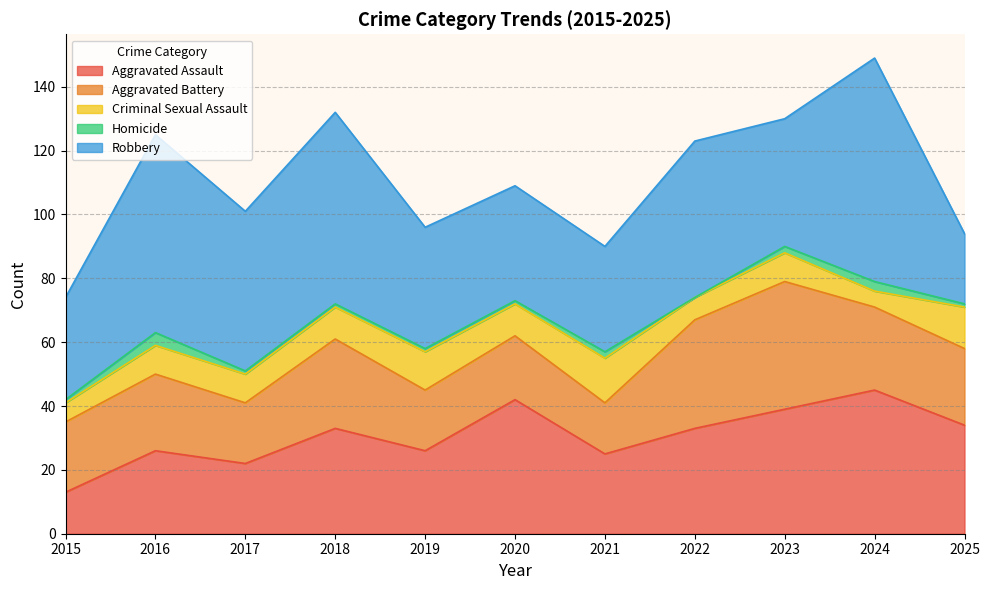

At which category does the chart reach its minimum across all series?

2022